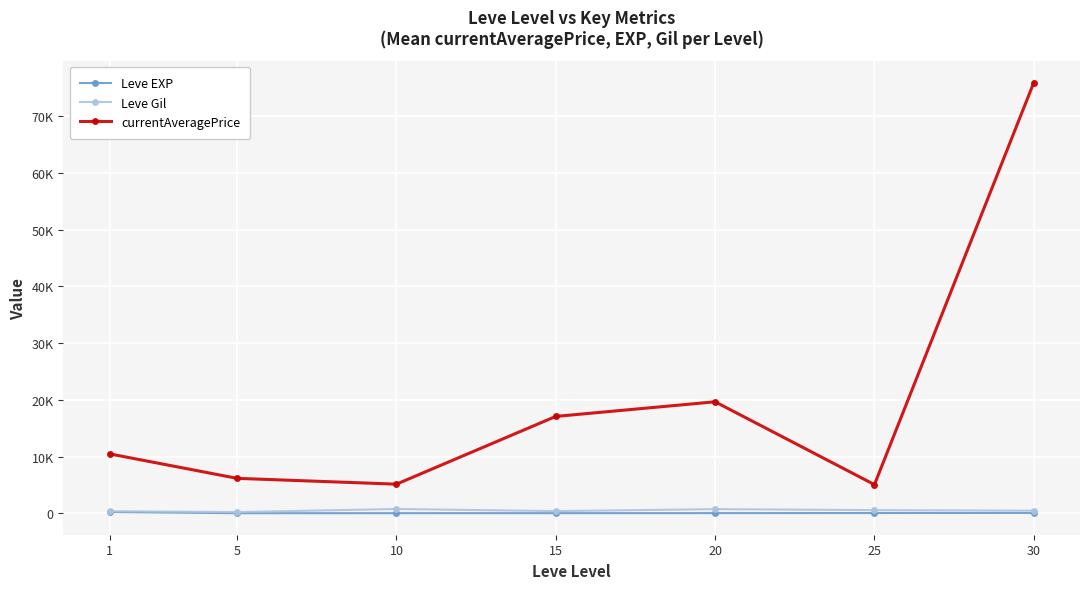

In Leve Gil, how many points are lower than both neighbors (excluding endpoints)?

2